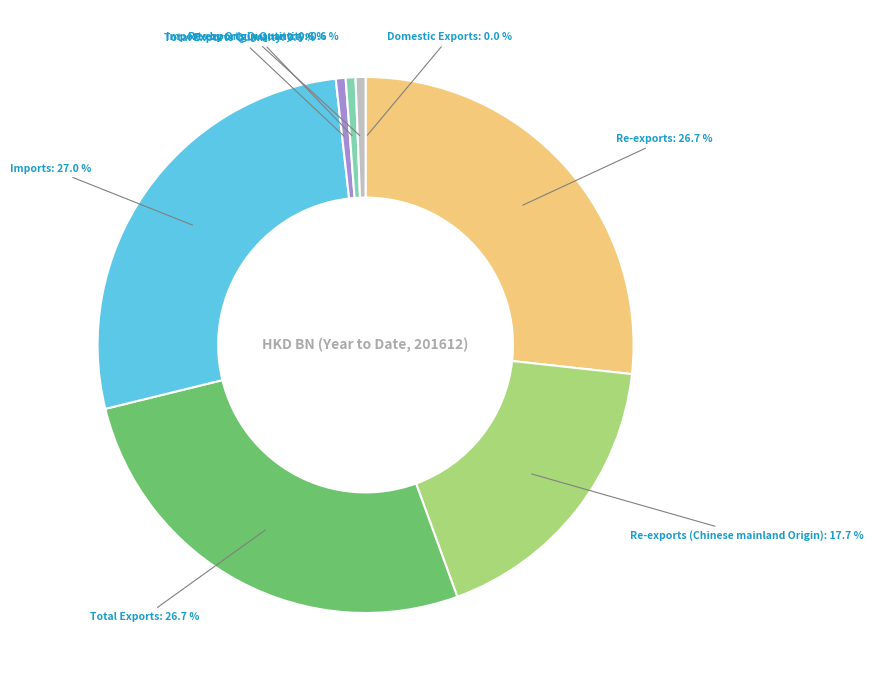

Does any single category account for the majority?

No